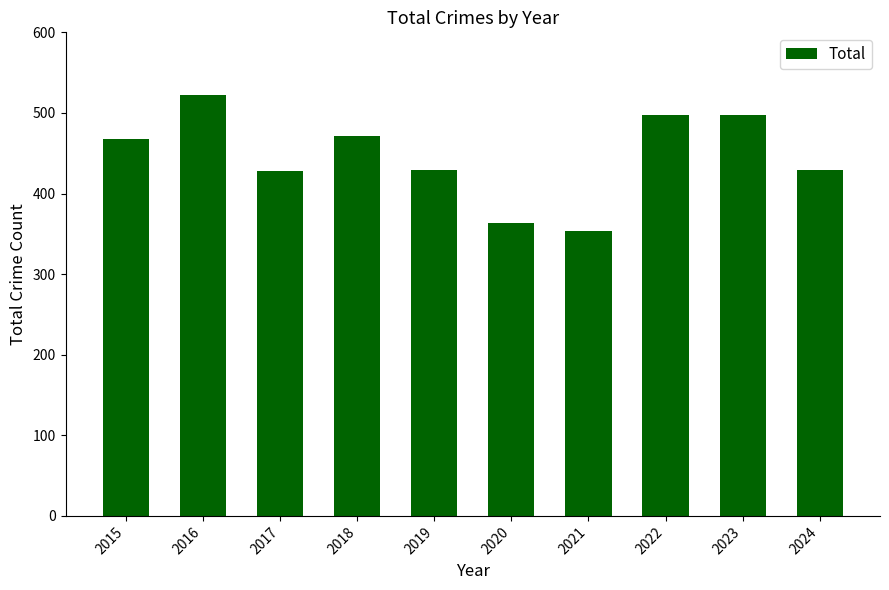

What is the approximate value at 2022, to the nearest 5?

495